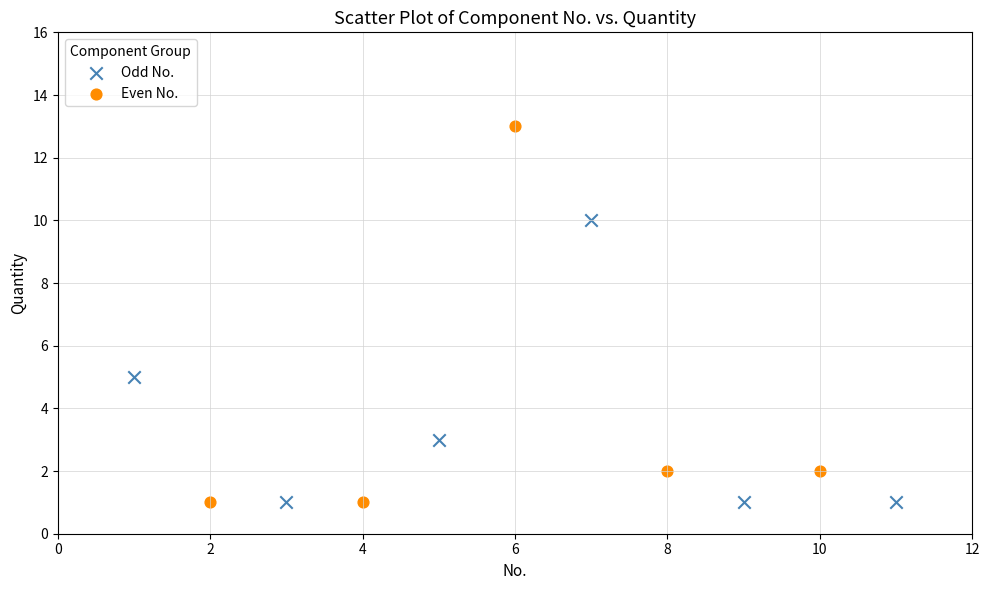

What are all the series names shown in the legend?

Odd No., Even No.